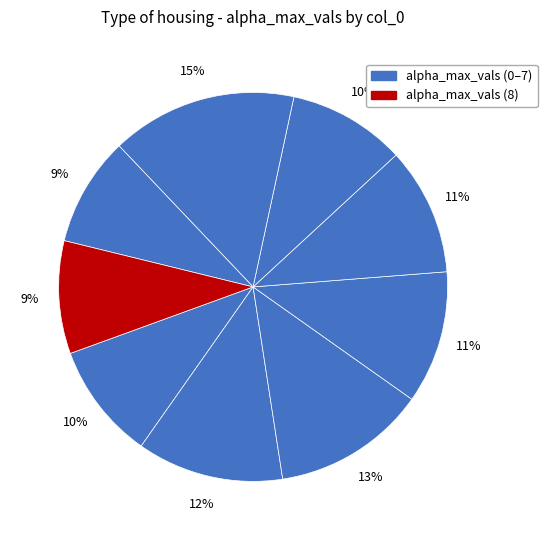

How many slices are in this pie chart?

9